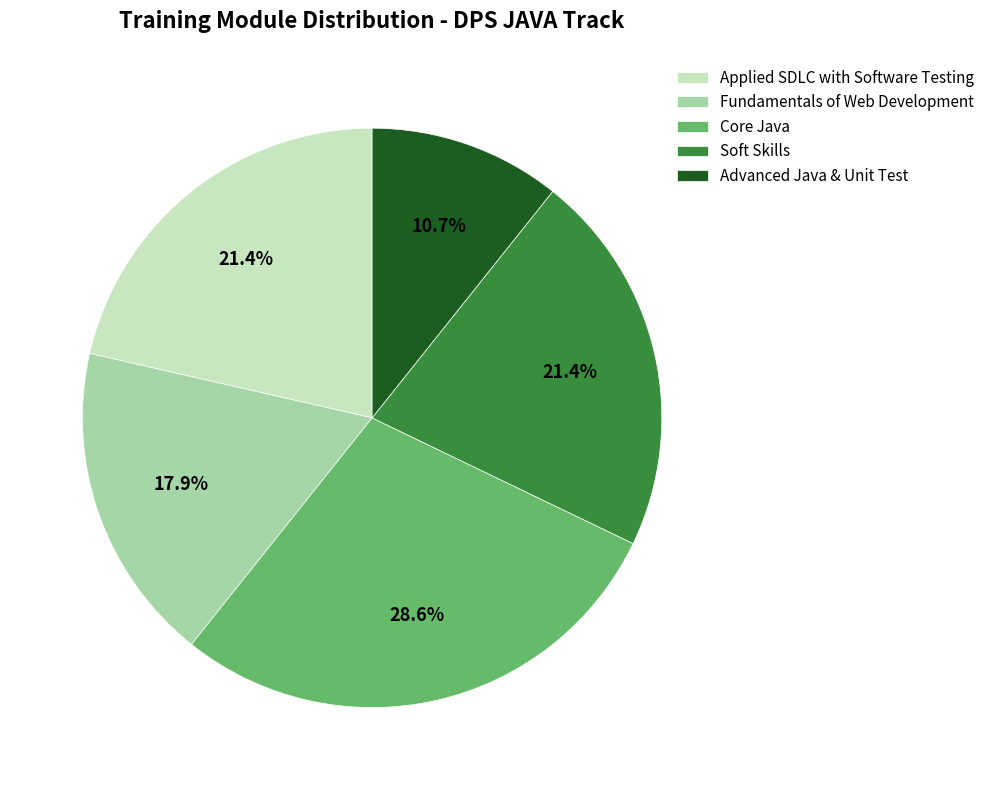

To the nearest percent, what is the difference between the Fundamentals of Web Development and Applied SDLC with Software Testing slice percentages?

4%